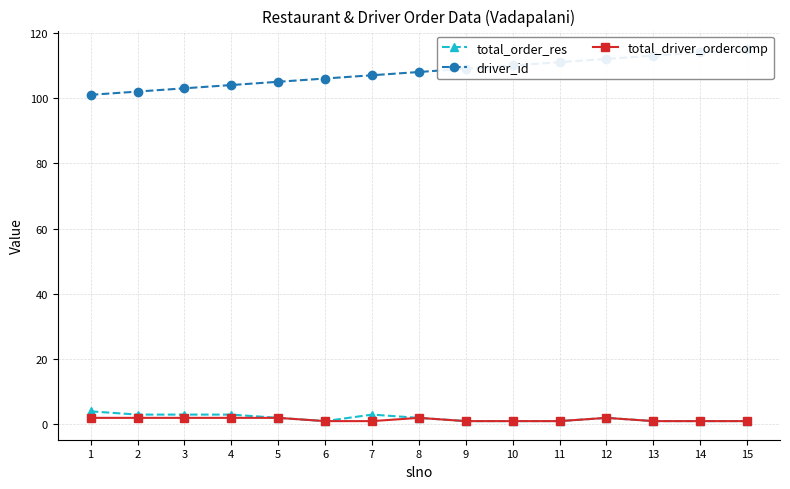

Reading left to right, what are all the values shown in this chart?

total_order_res: 1=4	2=3	3=3	4=3	5=2	6=1	7=3	8=2	9=1	10=1	11=1	12=2	13=1	14=1	15=1
driver_id: 1=101	2=102	3=103	4=104	5=105	6=106	7=107	8=108	9=109	10=110	11=111	12=112	13=113	14=114	15=115
total_driver_ordercomp: 1=2	2=2	3=2	4=2	5=2	6=1	7=1	8=2	9=1	10=1	11=1	12=2	13=1	14=1	15=1